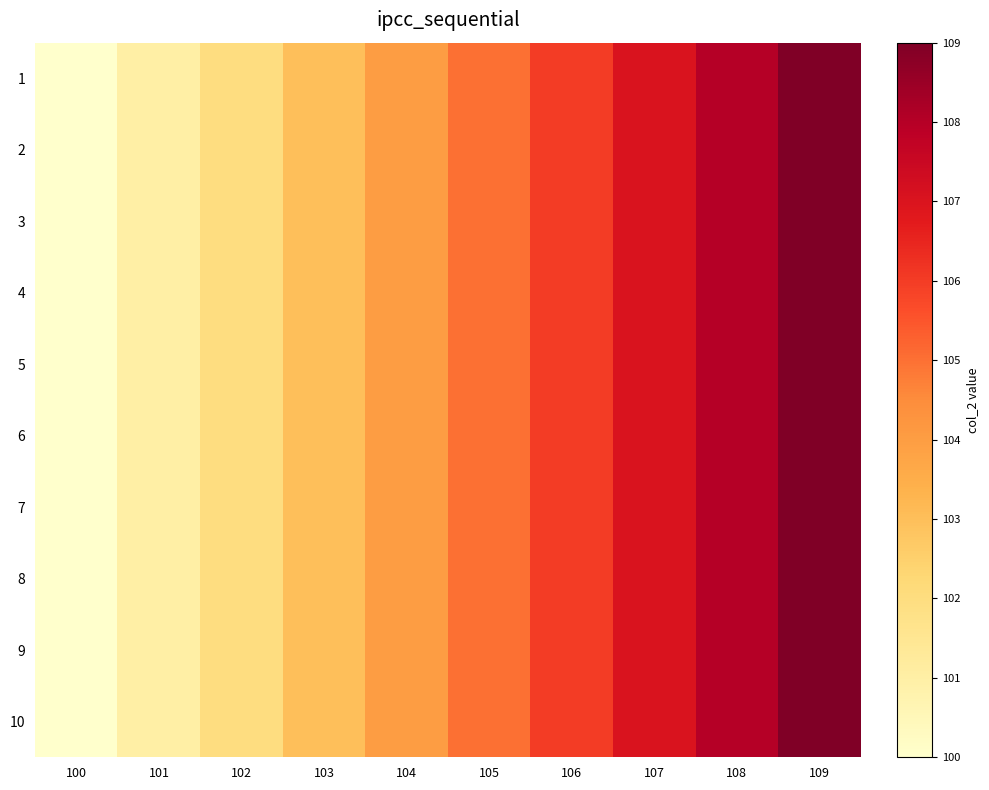

How many categories are shown in the chart?

10